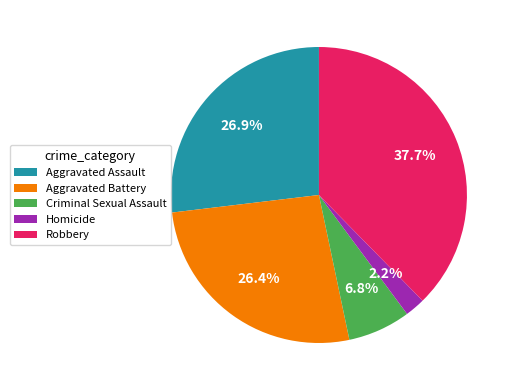

To the nearest percent, what is the difference between the largest and smallest slice percentages?

35%